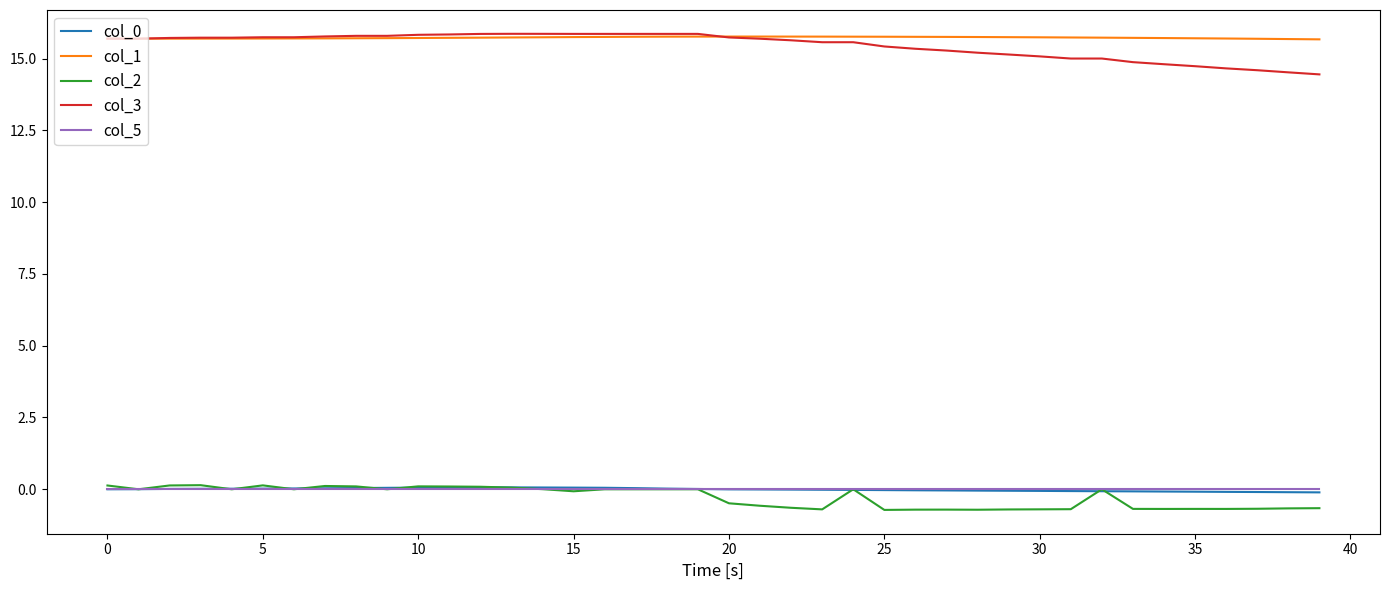

What is the greatest value displayed?

15.9